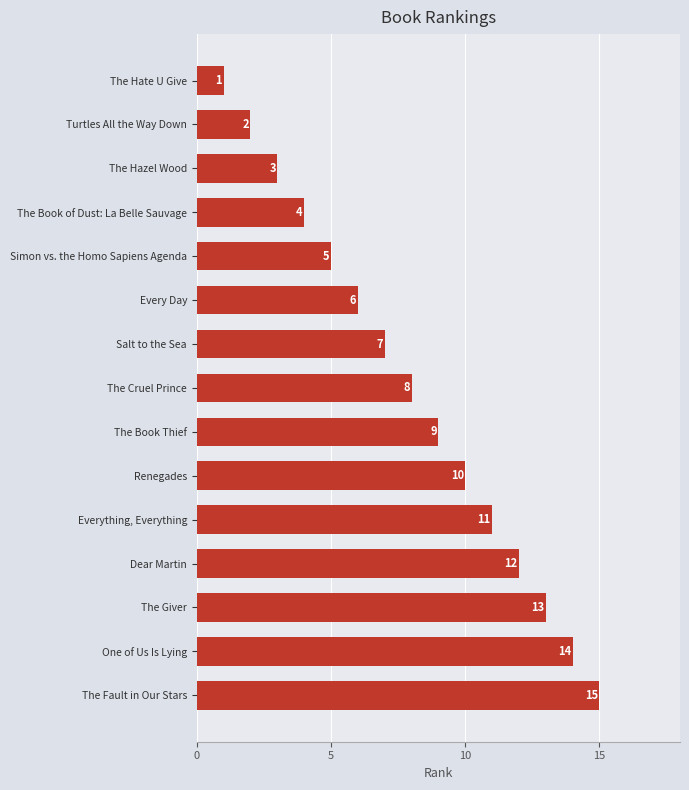

At which category does the chart reach its peak across all series?

The Fault in Our Stars